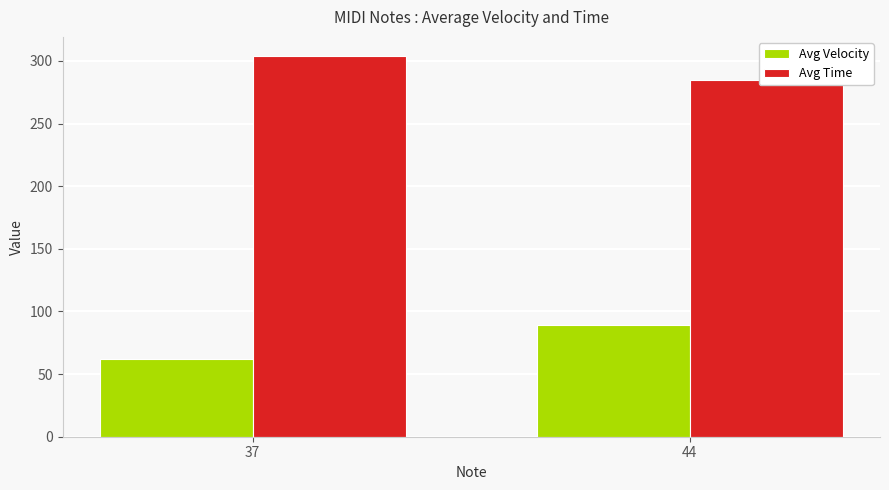

Reading left to right, extract all data points from this chart.

Avg Velocity: 62	89
Avg Time: 304	285